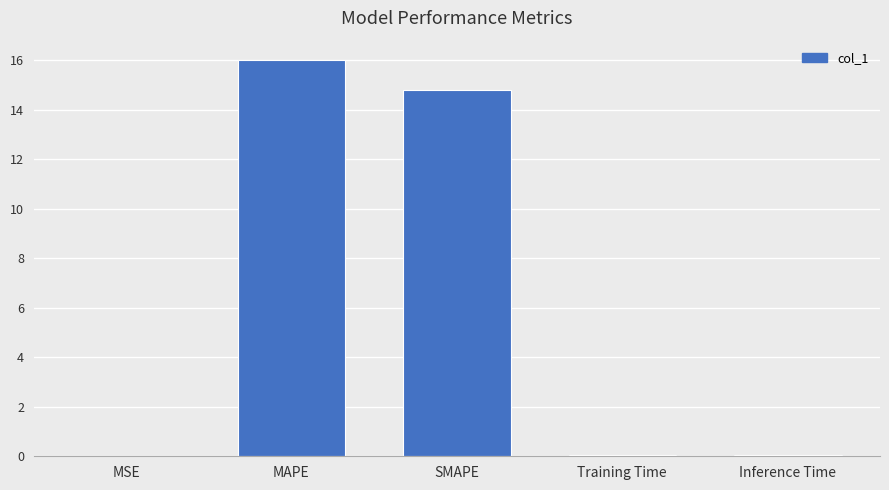

At which category does the chart reach its peak across all series?

MAPE